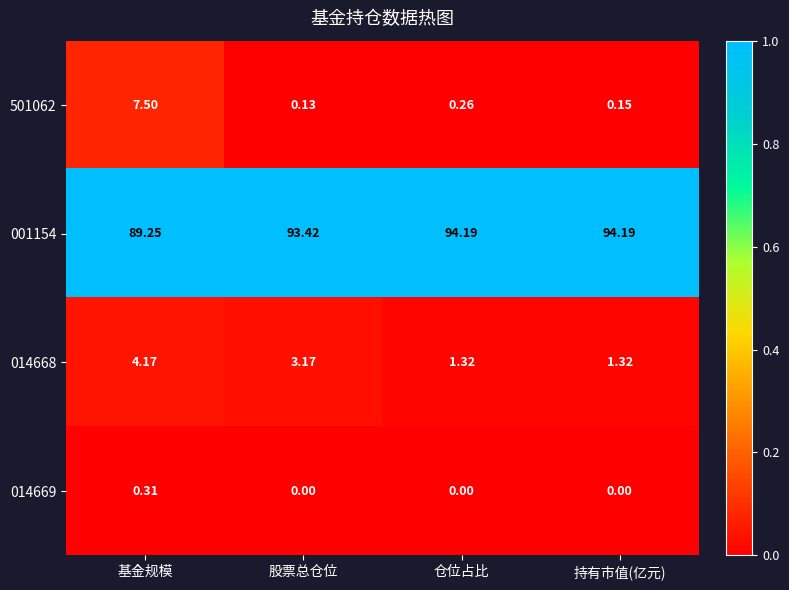

Which category has the lowest value in the 501062 series?

股票总仓位